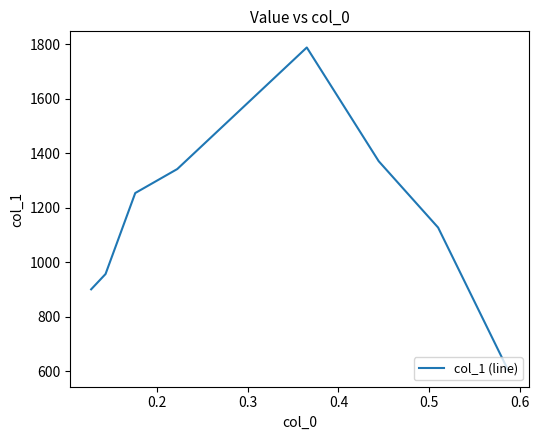

Count the number of values greater than 1254.

3